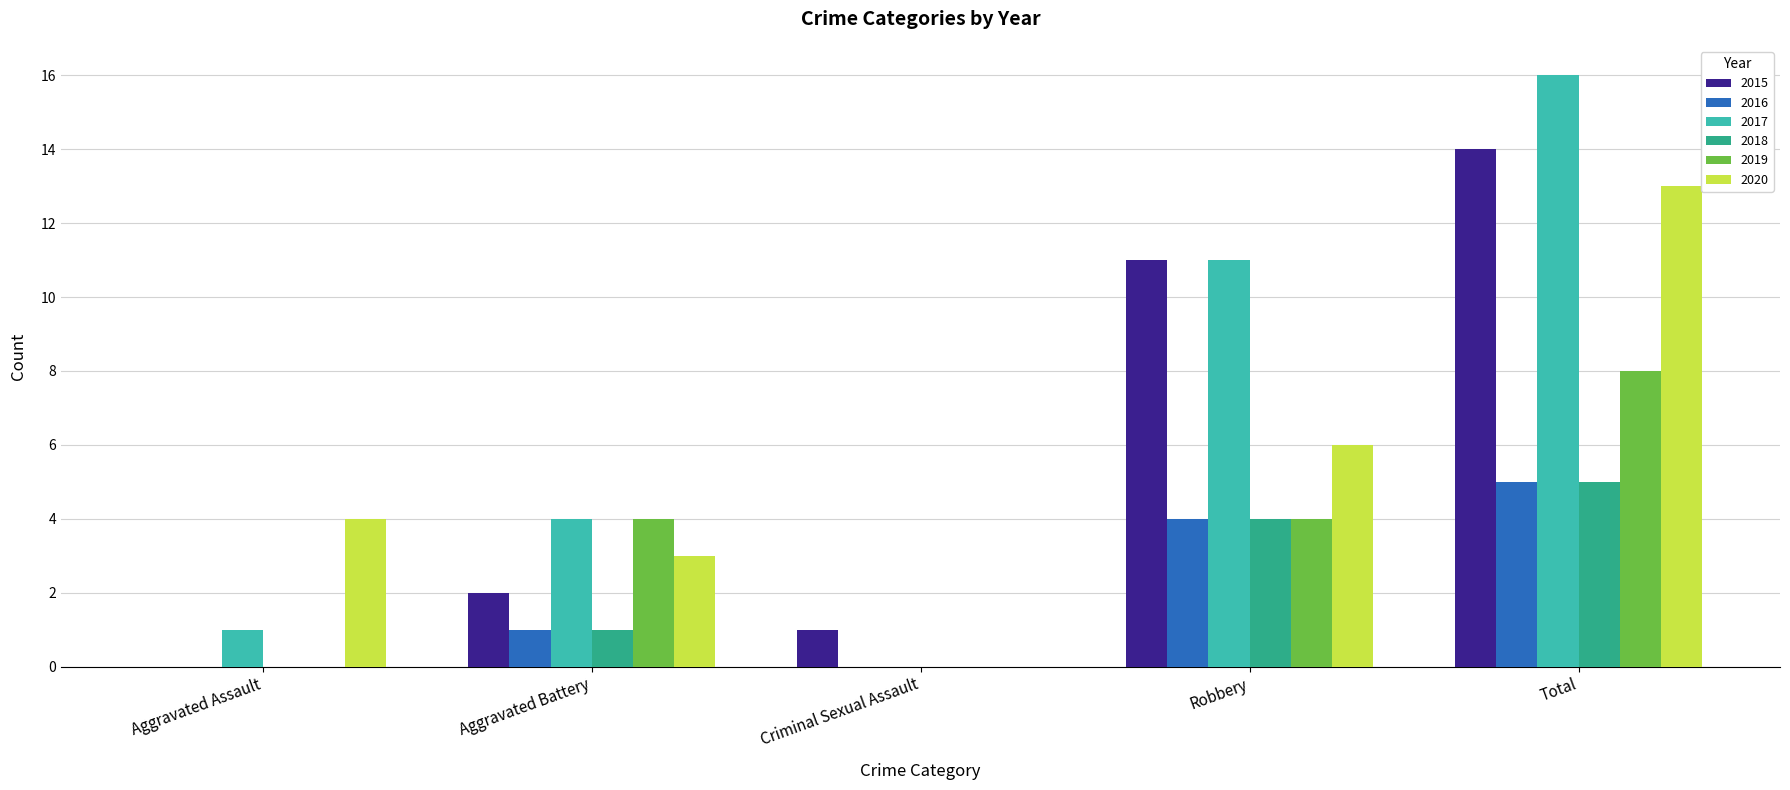

The value of 2016 at Criminal Sexual Assault is -2. True or false?

False